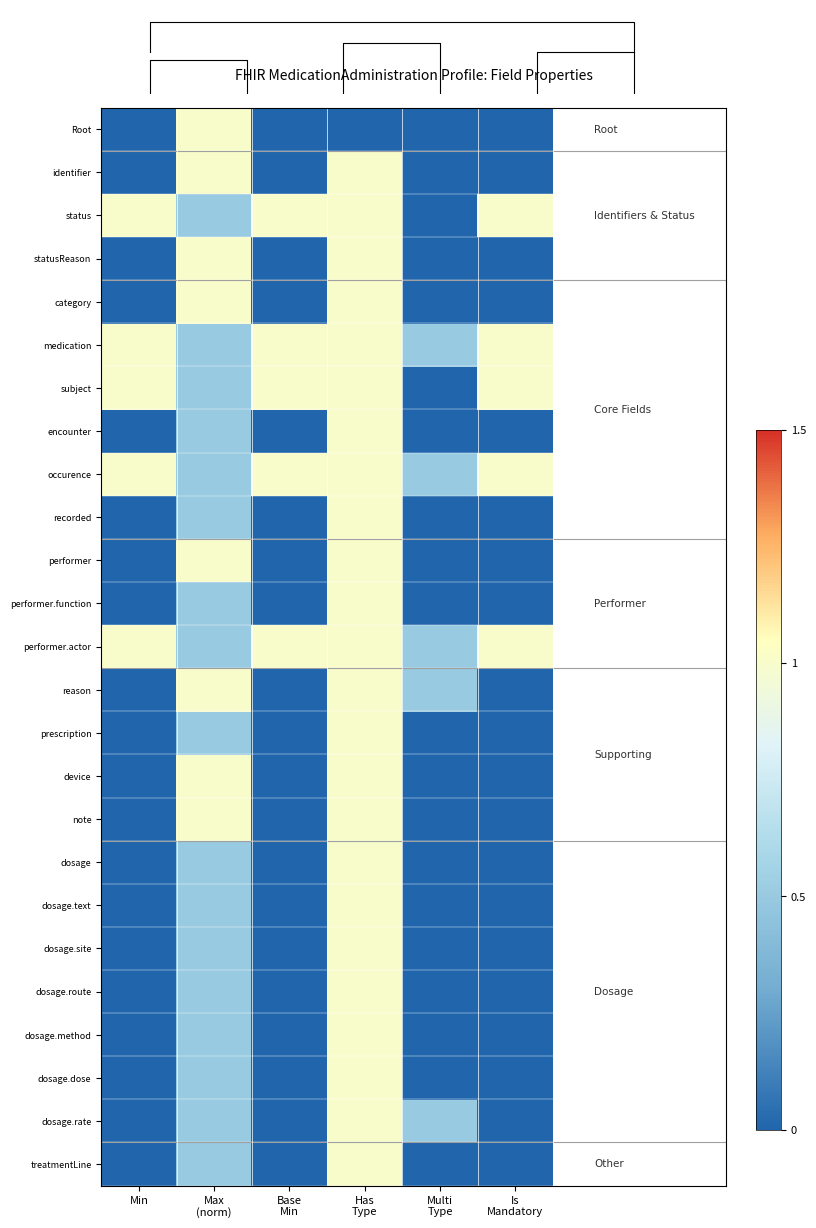

What is the difference between the maximum and second lowest values in the identifier series?

1.0